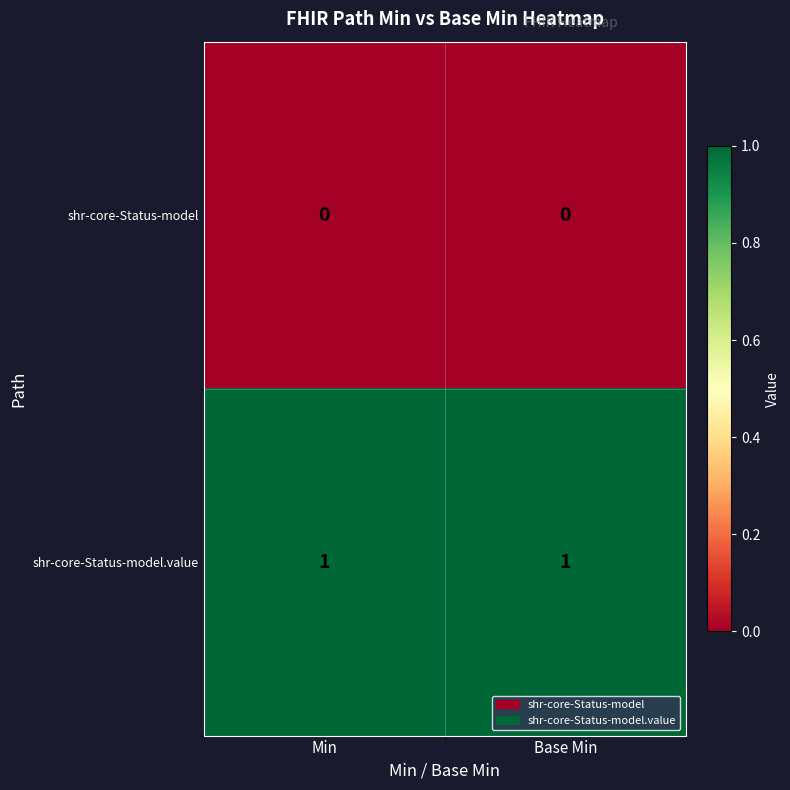

List the series in order of their peak value, highest first.

shr-core-Status-model.value, shr-core-Status-model